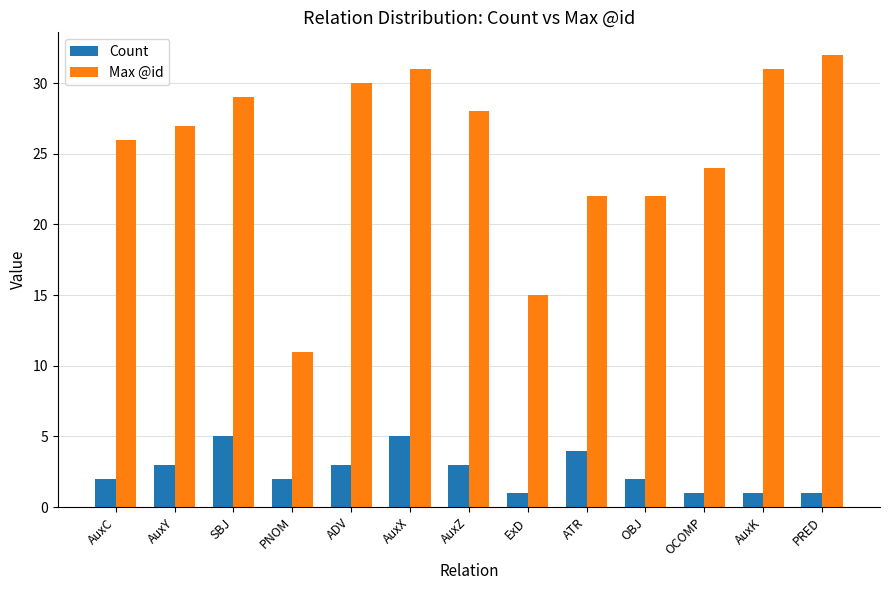

Count the Count values in the range 1 to 3.

10